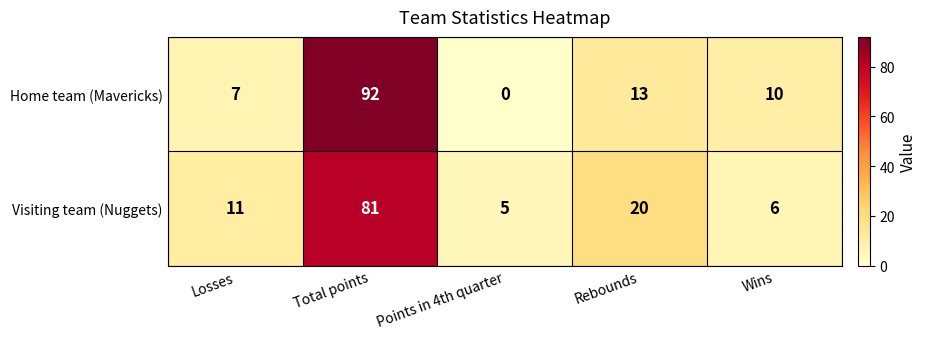

How many data points does each series have?

5